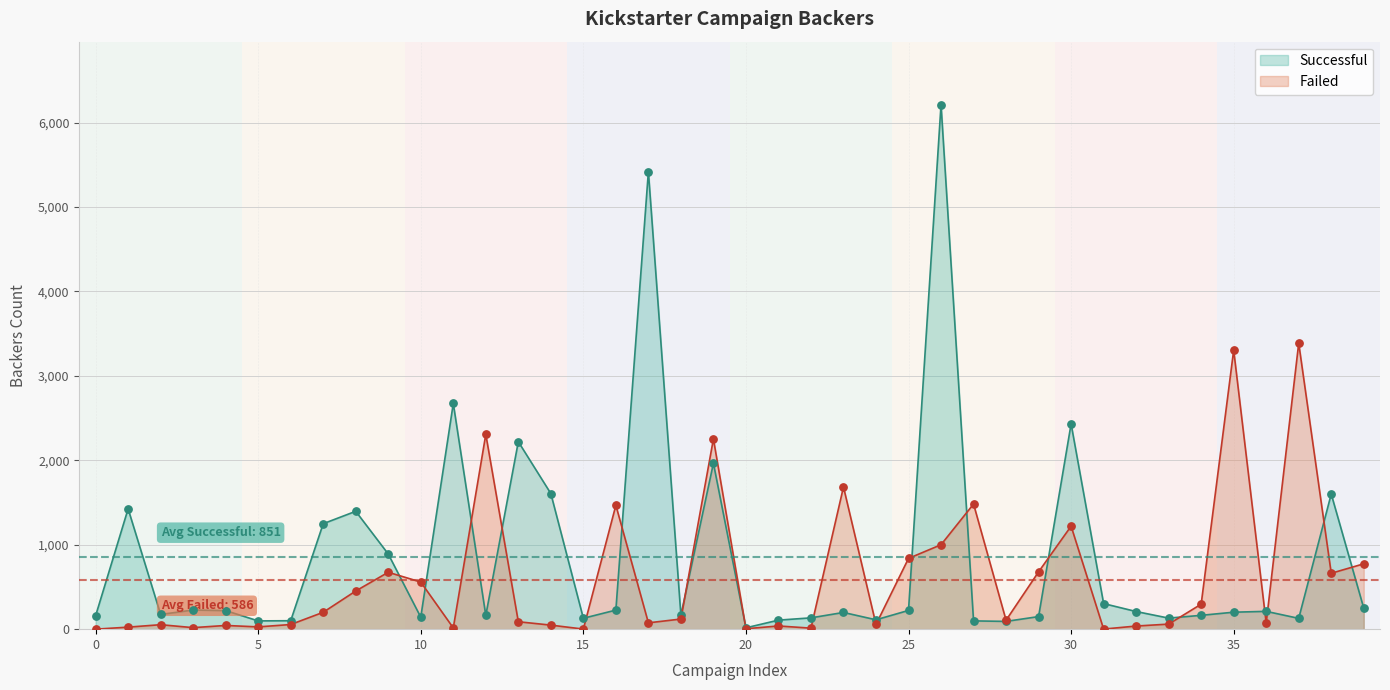

Which series has the largest total across all categories?

Successful